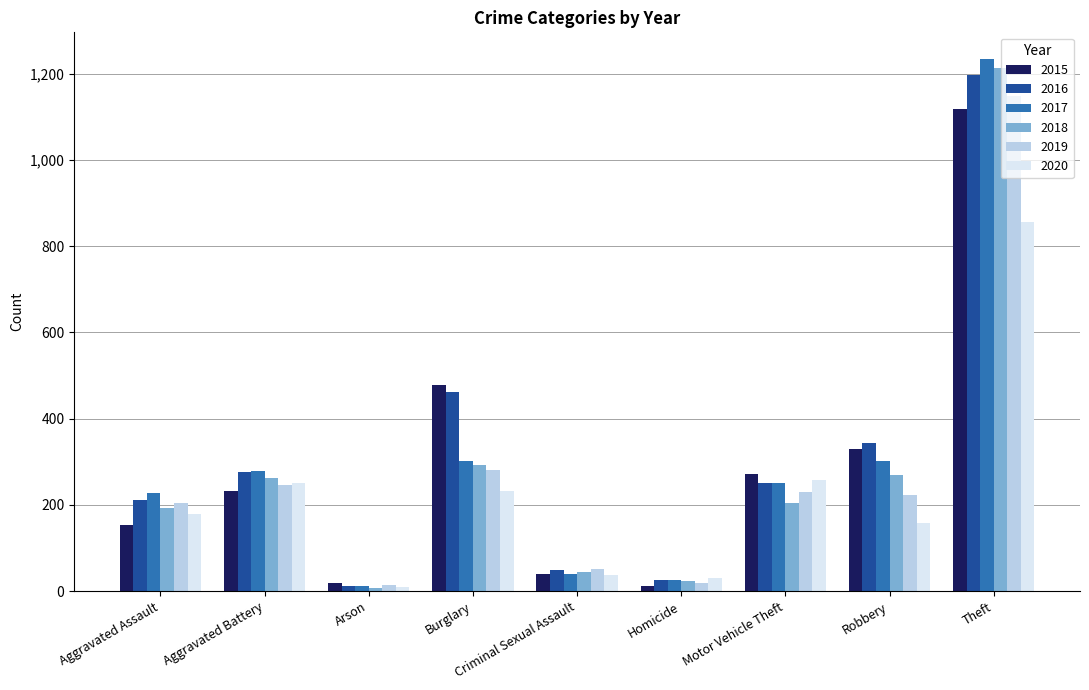

What is the sum of the 2018 values at Criminal Sexual Assault and Burglary?

337